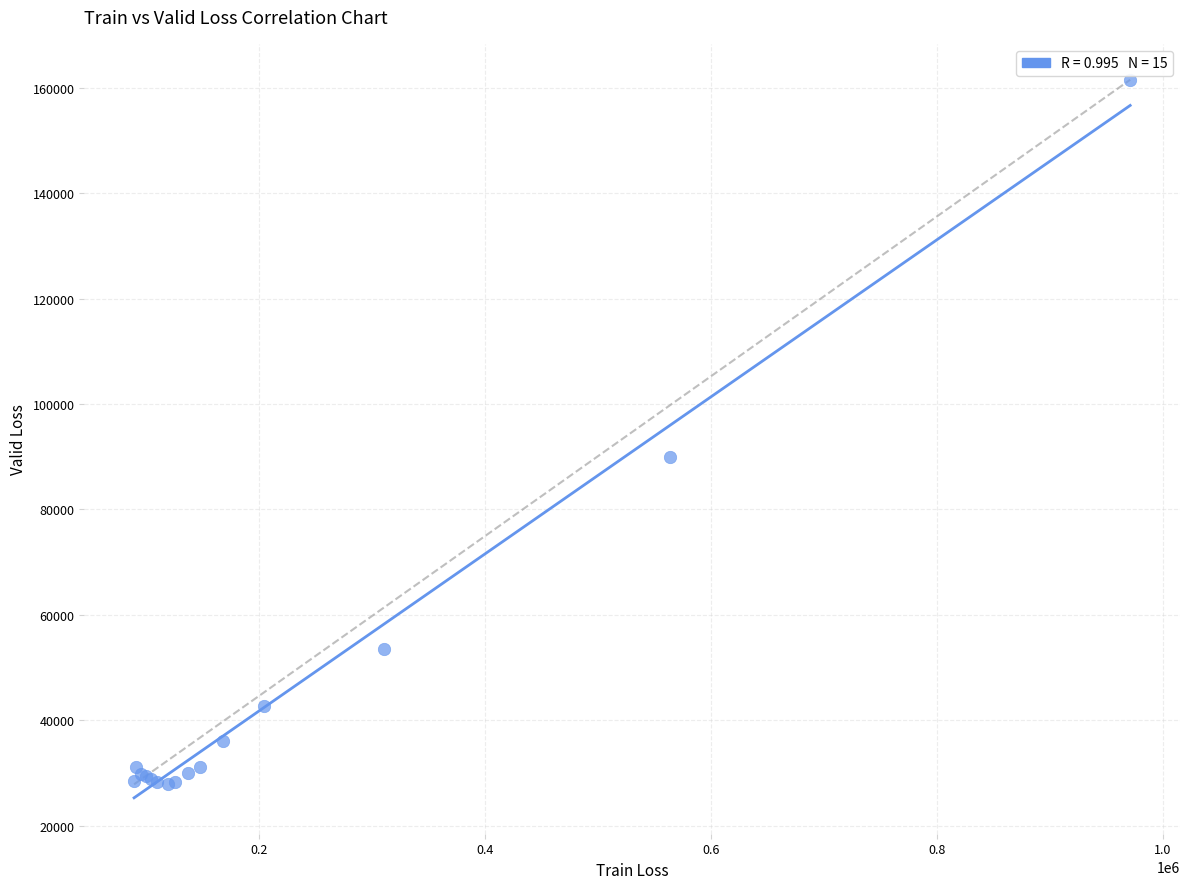

What Y value in the scatter plot is closest to 94683?

89919.0